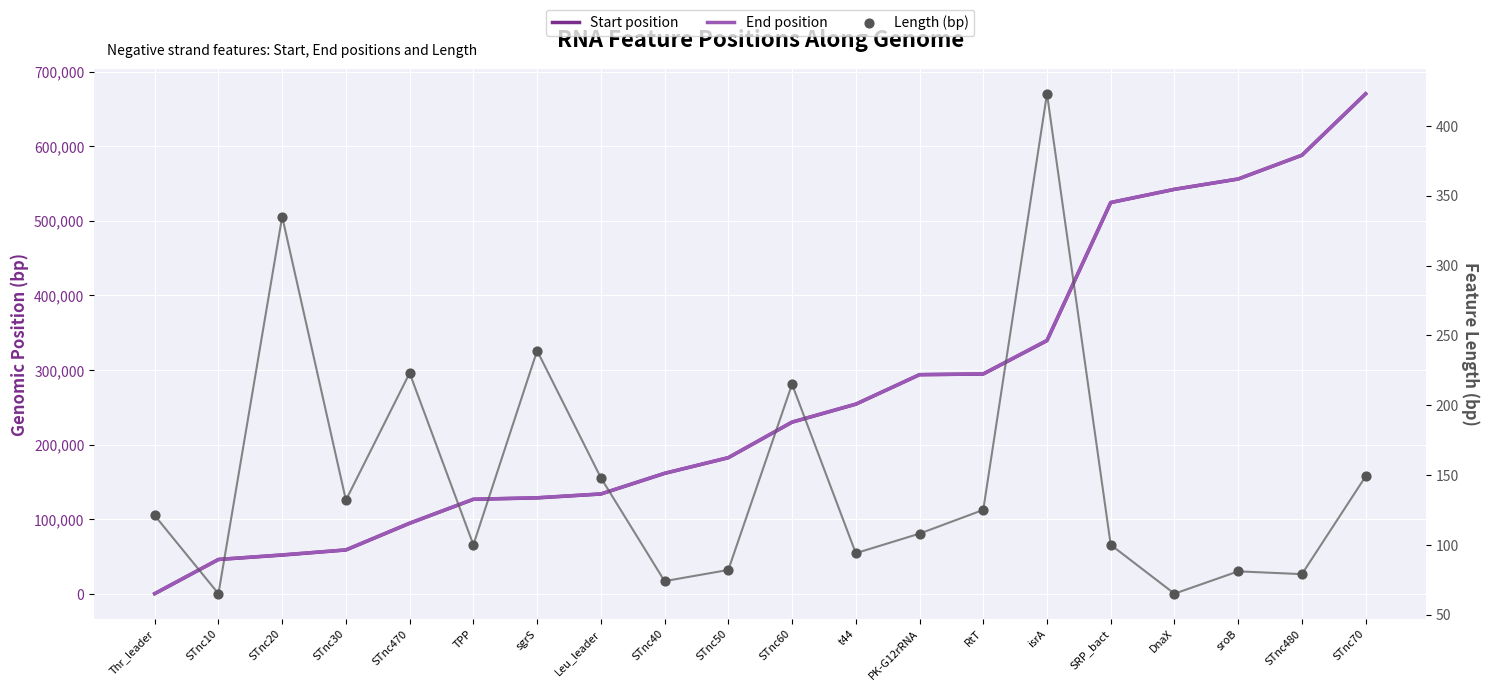

What is the total value across all series at isrA?

679521